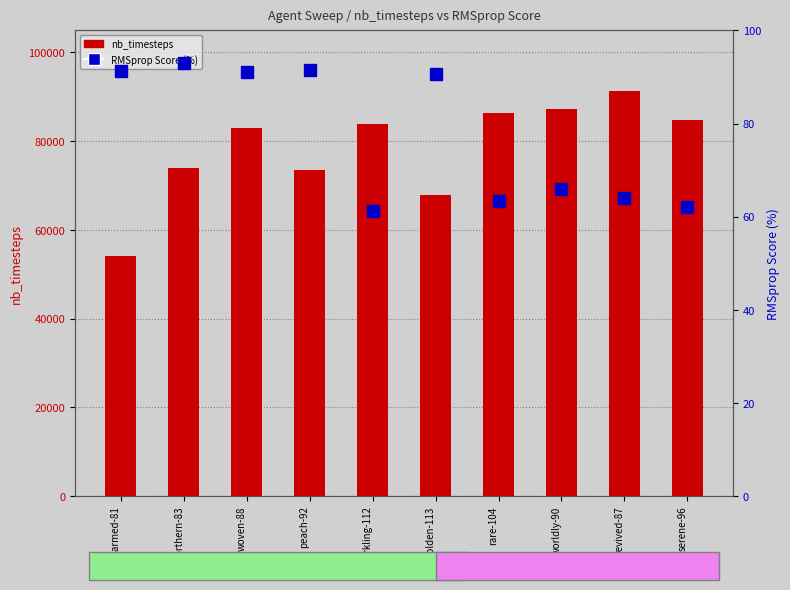

How many data points does each series have?

10